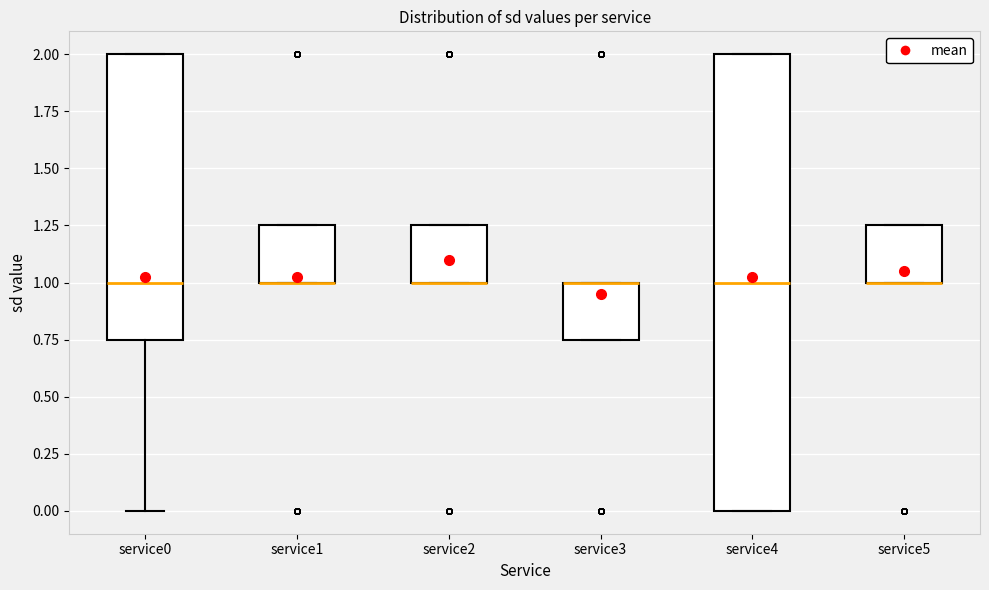

Comparing the boxes themselves (not the whiskers), which one is the tallest?

service4